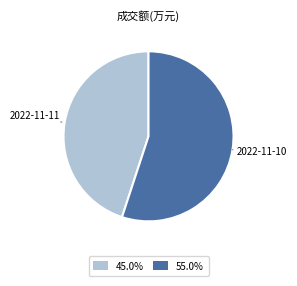

Between 2022-11-11 and 2022-11-10, which is larger?

2022-11-10